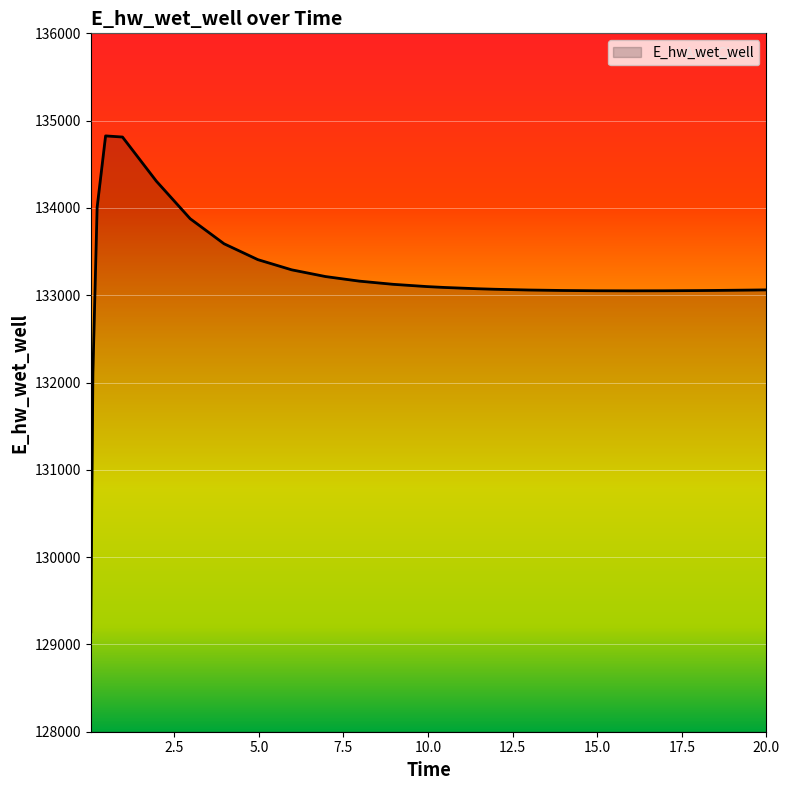

What is the difference between the maximum and minimum values?

5681.5